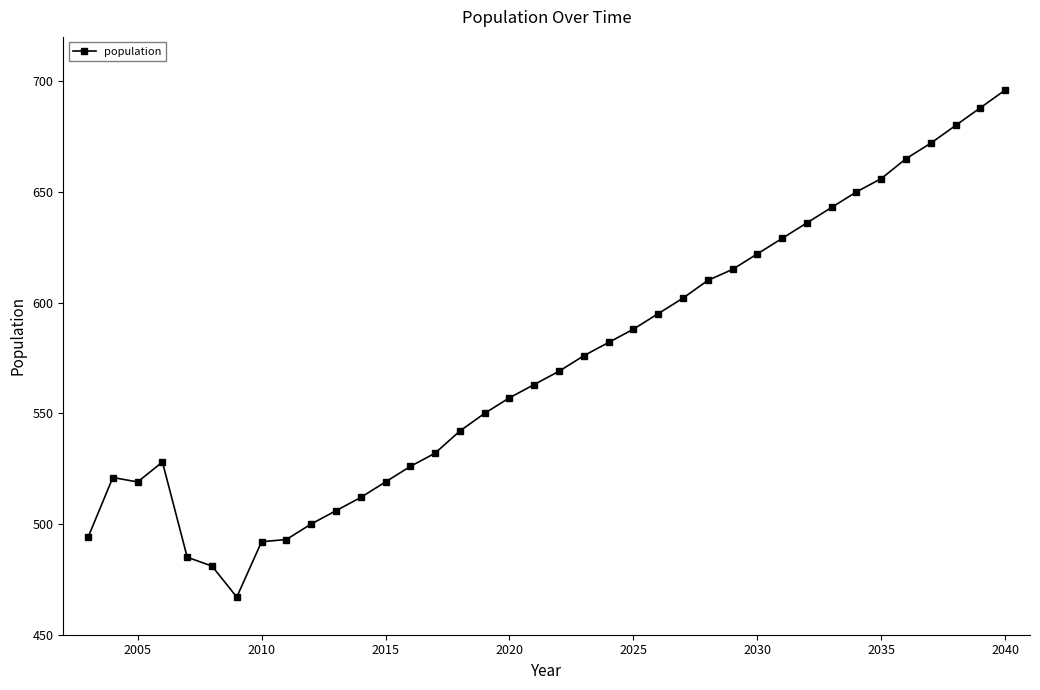

How many lines are shown in the chart?

1